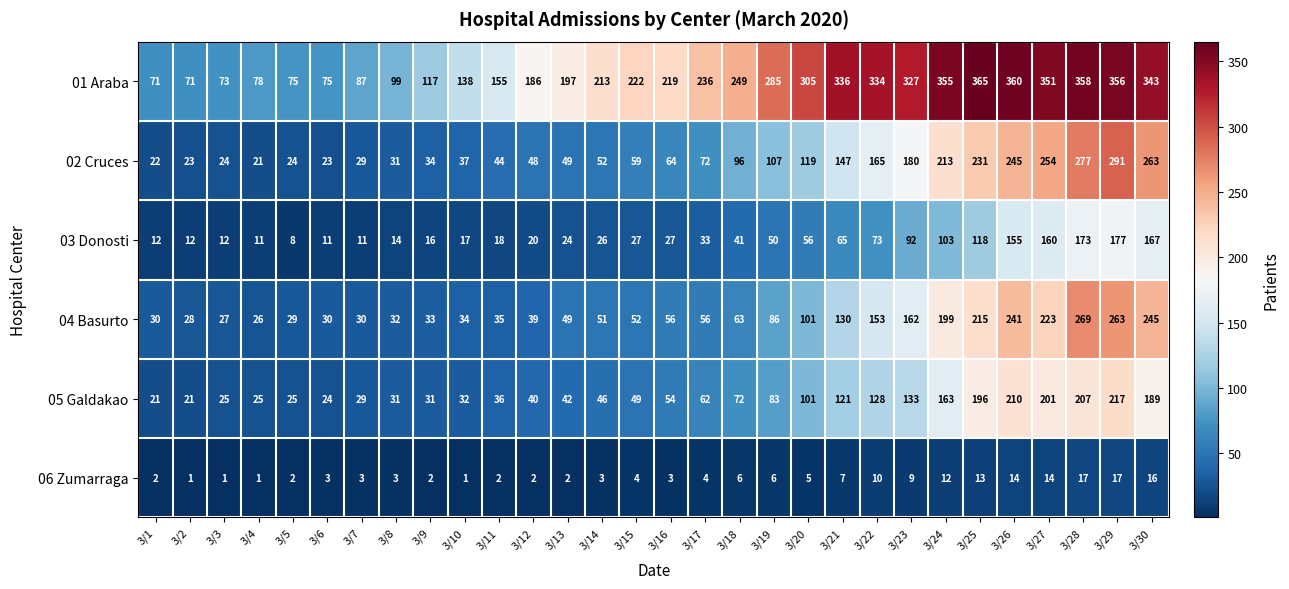

The value of 06 Zumarraga at 3/22 is 10. True or false?

True